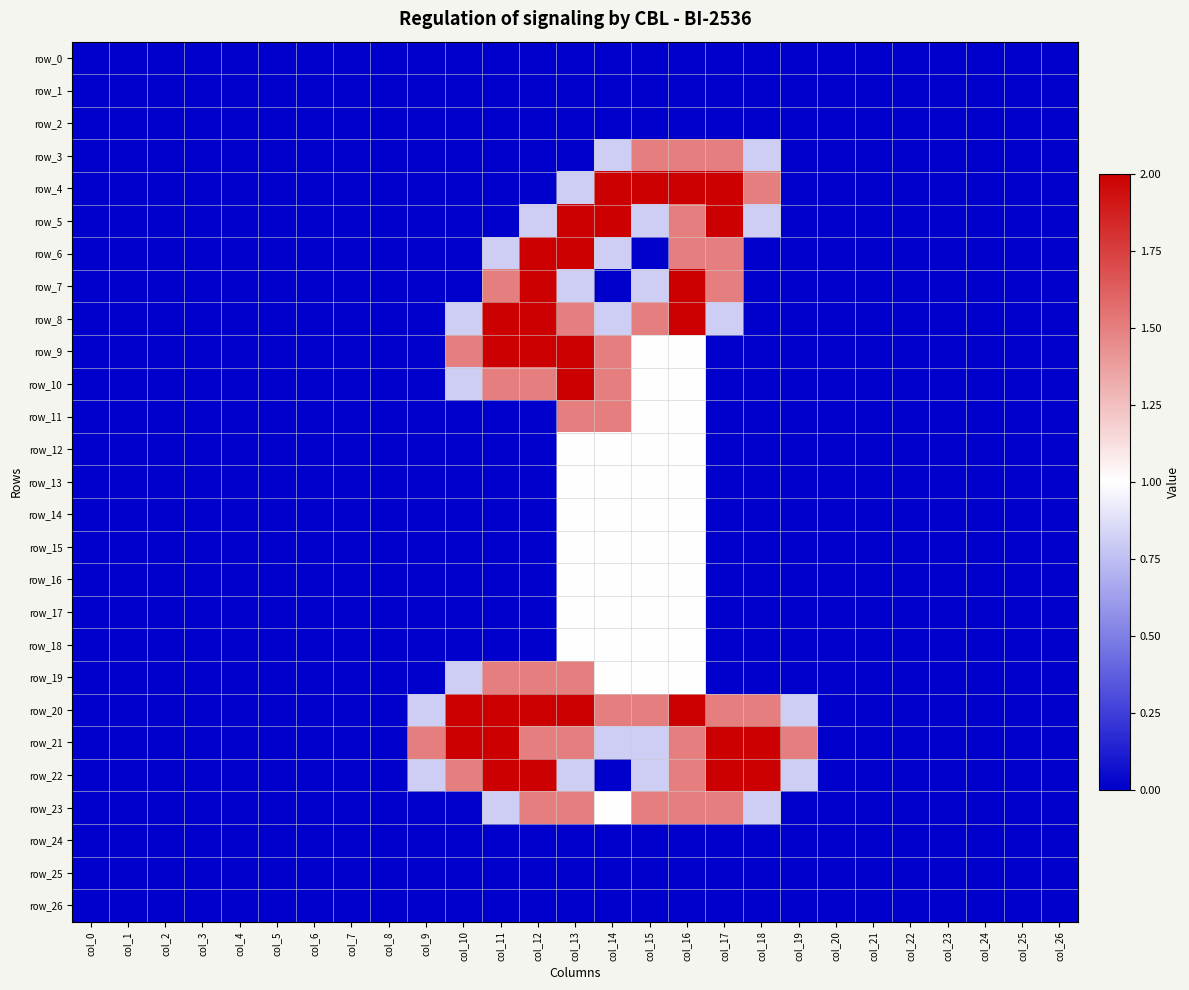

Reading right to left, list all the values displayed in this chart.

row_0: col_26=0.0	col_25=0.0	col_24=0.0	col_23=0.0	col_22=0.0	col_21=0.0	col_20=0.0	col_19=0.0	col_18=0.0	col_17=0.0	col_16=0.0	col_15=0.0	col_14=0.0	col_13=0.0	col_12=0.0	col_11=0.0	col_10=0.0	col_9=0.0	col_8=0.0	col_7=0.0	col_6=0.0	col_5=0.0	col_4=0.0	col_3=0.0	col_2=0.0	col_1=0.0	col_0=0.0
row_1: col_26=0.0	col_25=0.0	col_24=0.0	col_23=0.0	col_22=0.0	col_21=0.0	col_20=0.0	col_19=0.0	col_18=0.0	col_17=0.0	col_16=0.0	col_15=0.0	col_14=0.0	col_13=0.0	col_12=0.0	col_11=0.0	col_10=0.0	col_9=0.0	col_8=0.0	col_7=0.0	col_6=0.0	col_5=0.0	col_4=0.0	col_3=0.0	col_2=0.0	col_1=0.0	col_0=0.0
row_2: col_26=0.0	col_25=0.0	col_24=0.0	col_23=0.0	col_22=0.0	col_21=0.0	col_20=0.0	col_19=0.0	col_18=0.0	col_17=0.0	col_16=0.0	col_15=0.0	col_14=0.0	col_13=0.0	col_12=0.0	col_11=0.0	col_10=0.0	col_9=0.0	col_8=0.0	col_7=0.0	col_6=0.0	col_5=0.0	col_4=0.0	col_3=0.0	col_2=0.0	col_1=0.0	col_0=0.0
row_3: col_26=0.0	col_25=0.0	col_24=0.0	col_23=0.0	col_22=0.0	col_21=0.0	col_20=0.0	col_19=0.0	col_18=0.8	col_17=1.5	col_16=1.5	col_15=1.5	col_14=0.8	col_13=0.0	col_12=0.0	col_11=0.0	col_10=0.0	col_9=0.0	col_8=0.0	col_7=0.0	col_6=0.0	col_5=0.0	col_4=0.0	col_3=0.0	col_2=0.0	col_1=0.0	col_0=0.0
row_4: col_26=0.0	col_25=0.0	col_24=0.0	col_23=0.0	col_22=0.0	col_21=0.0	col_20=0.0	col_19=0.0	col_18=1.5	col_17=2.0	col_16=2.0	col_15=2.0	col_14=2.0	col_13=0.8	col_12=0.0	col_11=0.0	col_10=0.0	col_9=0.0	col_8=0.0	col_7=0.0	col_6=0.0	col_5=0.0	col_4=0.0	col_3=0.0	col_2=0.0	col_1=0.0	col_0=0.0
row_5: col_26=0.0	col_25=0.0	col_24=0.0	col_23=0.0	col_22=0.0	col_21=0.0	col_20=0.0	col_19=0.0	col_18=0.8	col_17=2.0	col_16=1.5	col_15=0.8	col_14=2.0	col_13=2.0	col_12=0.8	col_11=0.0	col_10=0.0	col_9=0.0	col_8=0.0	col_7=0.0	col_6=0.0	col_5=0.0	col_4=0.0	col_3=0.0	col_2=0.0	col_1=0.0	col_0=0.0
row_6: col_26=0.0	col_25=0.0	col_24=0.0	col_23=0.0	col_22=0.0	col_21=0.0	col_20=0.0	col_19=0.0	col_18=0.0	col_17=1.5	col_16=1.5	col_15=0.0	col_14=0.8	col_13=2.0	col_12=2.0	col_11=0.8	col_10=0.0	col_9=0.0	col_8=0.0	col_7=0.0	col_6=0.0	col_5=0.0	col_4=0.0	col_3=0.0	col_2=0.0	col_1=0.0	col_0=0.0
row_7: col_26=0.0	col_25=0.0	col_24=0.0	col_23=0.0	col_22=0.0	col_21=0.0	col_20=0.0	col_19=0.0	col_18=0.0	col_17=1.5	col_16=2.0	col_15=0.8	col_14=0.0	col_13=0.8	col_12=2.0	col_11=1.5	col_10=0.0	col_9=0.0	col_8=0.0	col_7=0.0	col_6=0.0	col_5=0.0	col_4=0.0	col_3=0.0	col_2=0.0	col_1=0.0	col_0=0.0
row_8: col_26=0.0	col_25=0.0	col_24=0.0	col_23=0.0	col_22=0.0	col_21=0.0	col_20=0.0	col_19=0.0	col_18=0.0	col_17=0.8	col_16=2.0	col_15=1.5	col_14=0.8	col_13=1.5	col_12=2.0	col_11=2.0	col_10=0.8	col_9=0.0	col_8=0.0	col_7=0.0	col_6=0.0	col_5=0.0	col_4=0.0	col_3=0.0	col_2=0.0	col_1=0.0	col_0=0.0
row_9: col_26=0.0	col_25=0.0	col_24=0.0	col_23=0.0	col_22=0.0	col_21=0.0	col_20=0.0	col_19=0.0	col_18=0.0	col_17=0.0	col_16=1.0	col_15=1.0	col_14=1.5	col_13=2.0	col_12=2.0	col_11=2.0	col_10=1.5	col_9=0.0	col_8=0.0	col_7=0.0	col_6=0.0	col_5=0.0	col_4=0.0	col_3=0.0	col_2=0.0	col_1=0.0	col_0=0.0
row_10: col_26=0.0	col_25=0.0	col_24=0.0	col_23=0.0	col_22=0.0	col_21=0.0	col_20=0.0	col_19=0.0	col_18=0.0	col_17=0.0	col_16=1.0	col_15=1.0	col_14=1.5	col_13=2.0	col_12=1.5	col_11=1.5	col_10=0.8	col_9=0.0	col_8=0.0	col_7=0.0	col_6=0.0	col_5=0.0	col_4=0.0	col_3=0.0	col_2=0.0	col_1=0.0	col_0=0.0
row_11: col_26=0.0	col_25=0.0	col_24=0.0	col_23=0.0	col_22=0.0	col_21=0.0	col_20=0.0	col_19=0.0	col_18=0.0	col_17=0.0	col_16=1.0	col_15=1.0	col_14=1.5	col_13=1.5	col_12=0.0	col_11=0.0	col_10=0.0	col_9=0.0	col_8=0.0	col_7=0.0	col_6=0.0	col_5=0.0	col_4=0.0	col_3=0.0	col_2=0.0	col_1=0.0	col_0=0.0
row_12: col_26=0.0	col_25=0.0	col_24=0.0	col_23=0.0	col_22=0.0	col_21=0.0	col_20=0.0	col_19=0.0	col_18=0.0	col_17=0.0	col_16=1.0	col_15=1.0	col_14=1.0	col_13=1.0	col_12=0.0	col_11=0.0	col_10=0.0	col_9=0.0	col_8=0.0	col_7=0.0	col_6=0.0	col_5=0.0	col_4=0.0	col_3=0.0	col_2=0.0	col_1=0.0	col_0=0.0
row_13: col_26=0.0	col_25=0.0	col_24=0.0	col_23=0.0	col_22=0.0	col_21=0.0	col_20=0.0	col_19=0.0	col_18=0.0	col_17=0.0	col_16=1.0	col_15=1.0	col_14=1.0	col_13=1.0	col_12=0.0	col_11=0.0	col_10=0.0	col_9=0.0	col_8=0.0	col_7=0.0	col_6=0.0	col_5=0.0	col_4=0.0	col_3=0.0	col_2=0.0	col_1=0.0	col_0=0.0
row_14: col_26=0.0	col_25=0.0	col_24=0.0	col_23=0.0	col_22=0.0	col_21=0.0	col_20=0.0	col_19=0.0	col_18=0.0	col_17=0.0	col_16=1.0	col_15=1.0	col_14=1.0	col_13=1.0	col_12=0.0	col_11=0.0	col_10=0.0	col_9=0.0	col_8=0.0	col_7=0.0	col_6=0.0	col_5=0.0	col_4=0.0	col_3=0.0	col_2=0.0	col_1=0.0	col_0=0.0
row_15: col_26=0.0	col_25=0.0	col_24=0.0	col_23=0.0	col_22=0.0	col_21=0.0	col_20=0.0	col_19=0.0	col_18=0.0	col_17=0.0	col_16=1.0	col_15=1.0	col_14=1.0	col_13=1.0	col_12=0.0	col_11=0.0	col_10=0.0	col_9=0.0	col_8=0.0	col_7=0.0	col_6=0.0	col_5=0.0	col_4=0.0	col_3=0.0	col_2=0.0	col_1=0.0	col_0=0.0
row_16: col_26=0.0	col_25=0.0	col_24=0.0	col_23=0.0	col_22=0.0	col_21=0.0	col_20=0.0	col_19=0.0	col_18=0.0	col_17=0.0	col_16=1.0	col_15=1.0	col_14=1.0	col_13=1.0	col_12=0.0	col_11=0.0	col_10=0.0	col_9=0.0	col_8=0.0	col_7=0.0	col_6=0.0	col_5=0.0	col_4=0.0	col_3=0.0	col_2=0.0	col_1=0.0	col_0=0.0
row_17: col_26=0.0	col_25=0.0	col_24=0.0	col_23=0.0	col_22=0.0	col_21=0.0	col_20=0.0	col_19=0.0	col_18=0.0	col_17=0.0	col_16=1.0	col_15=1.0	col_14=1.0	col_13=1.0	col_12=0.0	col_11=0.0	col_10=0.0	col_9=0.0	col_8=0.0	col_7=0.0	col_6=0.0	col_5=0.0	col_4=0.0	col_3=0.0	col_2=0.0	col_1=0.0	col_0=0.0
row_18: col_26=0.0	col_25=0.0	col_24=0.0	col_23=0.0	col_22=0.0	col_21=0.0	col_20=0.0	col_19=0.0	col_18=0.0	col_17=0.0	col_16=1.0	col_15=1.0	col_14=1.0	col_13=1.0	col_12=0.0	col_11=0.0	col_10=0.0	col_9=0.0	col_8=0.0	col_7=0.0	col_6=0.0	col_5=0.0	col_4=0.0	col_3=0.0	col_2=0.0	col_1=0.0	col_0=0.0
row_19: col_26=0.0	col_25=0.0	col_24=0.0	col_23=0.0	col_22=0.0	col_21=0.0	col_20=0.0	col_19=0.0	col_18=0.0	col_17=0.0	col_16=1.0	col_15=1.0	col_14=1.0	col_13=1.5	col_12=1.5	col_11=1.5	col_10=0.8	col_9=0.0	col_8=0.0	col_7=0.0	col_6=0.0	col_5=0.0	col_4=0.0	col_3=0.0	col_2=0.0	col_1=0.0	col_0=0.0
row_20: col_26=0.0	col_25=0.0	col_24=0.0	col_23=0.0	col_22=0.0	col_21=0.0	col_20=0.0	col_19=0.8	col_18=1.5	col_17=1.5	col_16=2.0	col_15=1.5	col_14=1.5	col_13=2.0	col_12=2.0	col_11=2.0	col_10=2.0	col_9=0.8	col_8=0.0	col_7=0.0	col_6=0.0	col_5=0.0	col_4=0.0	col_3=0.0	col_2=0.0	col_1=0.0	col_0=0.0
row_21: col_26=0.0	col_25=0.0	col_24=0.0	col_23=0.0	col_22=0.0	col_21=0.0	col_20=0.0	col_19=1.5	col_18=2.0	col_17=2.0	col_16=1.5	col_15=0.8	col_14=0.8	col_13=1.5	col_12=1.5	col_11=2.0	col_10=2.0	col_9=1.5	col_8=0.0	col_7=0.0	col_6=0.0	col_5=0.0	col_4=0.0	col_3=0.0	col_2=0.0	col_1=0.0	col_0=0.0
row_22: col_26=0.0	col_25=0.0	col_24=0.0	col_23=0.0	col_22=0.0	col_21=0.0	col_20=0.0	col_19=0.8	col_18=2.0	col_17=2.0	col_16=1.5	col_15=0.8	col_14=0.0	col_13=0.8	col_12=2.0	col_11=2.0	col_10=1.5	col_9=0.8	col_8=0.0	col_7=0.0	col_6=0.0	col_5=0.0	col_4=0.0	col_3=0.0	col_2=0.0	col_1=0.0	col_0=0.0
row_23: col_26=0.0	col_25=0.0	col_24=0.0	col_23=0.0	col_22=0.0	col_21=0.0	col_20=0.0	col_19=0.0	col_18=0.8	col_17=1.5	col_16=1.5	col_15=1.5	col_14=1.0	col_13=1.5	col_12=1.5	col_11=0.8	col_10=0.0	col_9=0.0	col_8=0.0	col_7=0.0	col_6=0.0	col_5=0.0	col_4=0.0	col_3=0.0	col_2=0.0	col_1=0.0	col_0=0.0
row_24: col_26=0.0	col_25=0.0	col_24=0.0	col_23=0.0	col_22=0.0	col_21=0.0	col_20=0.0	col_19=0.0	col_18=0.0	col_17=0.0	col_16=0.0	col_15=0.0	col_14=0.0	col_13=0.0	col_12=0.0	col_11=0.0	col_10=0.0	col_9=0.0	col_8=0.0	col_7=0.0	col_6=0.0	col_5=0.0	col_4=0.0	col_3=0.0	col_2=0.0	col_1=0.0	col_0=0.0
row_25: col_26=0.0	col_25=0.0	col_24=0.0	col_23=0.0	col_22=0.0	col_21=0.0	col_20=0.0	col_19=0.0	col_18=0.0	col_17=0.0	col_16=0.0	col_15=0.0	col_14=0.0	col_13=0.0	col_12=0.0	col_11=0.0	col_10=0.0	col_9=0.0	col_8=0.0	col_7=0.0	col_6=0.0	col_5=0.0	col_4=0.0	col_3=0.0	col_2=0.0	col_1=0.0	col_0=0.0
row_26: col_26=0.0	col_25=0.0	col_24=0.0	col_23=0.0	col_22=0.0	col_21=0.0	col_20=0.0	col_19=0.0	col_18=0.0	col_17=0.0	col_16=0.0	col_15=0.0	col_14=0.0	col_13=0.0	col_12=0.0	col_11=0.0	col_10=0.0	col_9=0.0	col_8=0.0	col_7=0.0	col_6=0.0	col_5=0.0	col_4=0.0	col_3=0.0	col_2=0.0	col_1=0.0	col_0=0.0